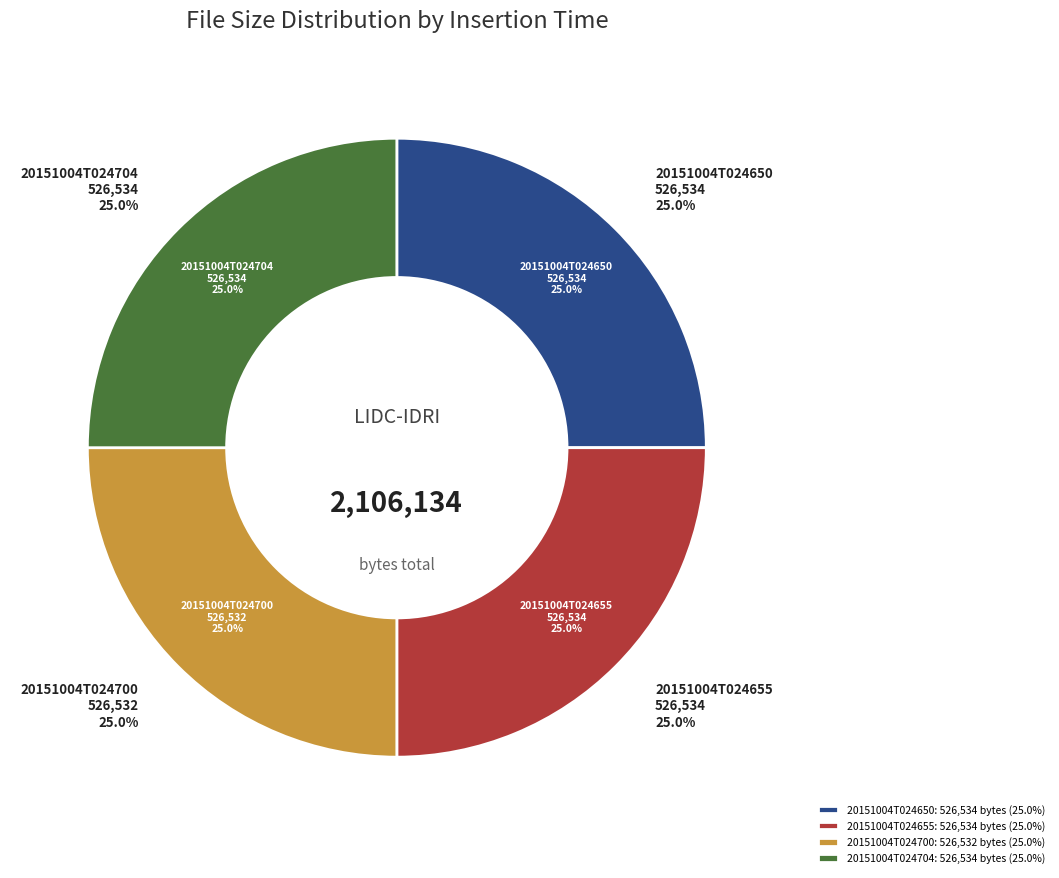

Rank the categories by value from lowest to highest.

20151004T024700, 20151004T024650, 20151004T024655, 20151004T024704